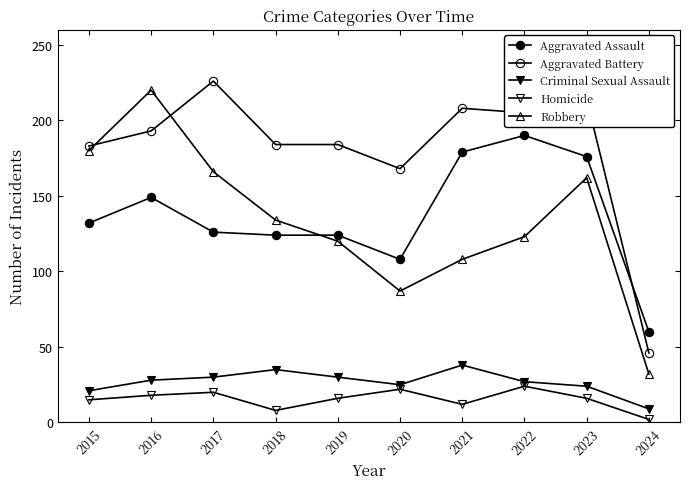

At which category does Robbery reach its first local peak?

2016